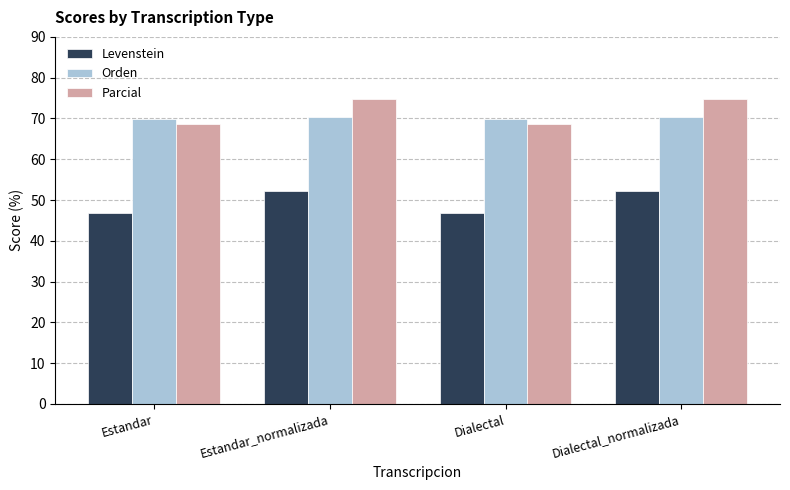

What is the spread (max minus min) of values at Estandar_normalizada?

22.7